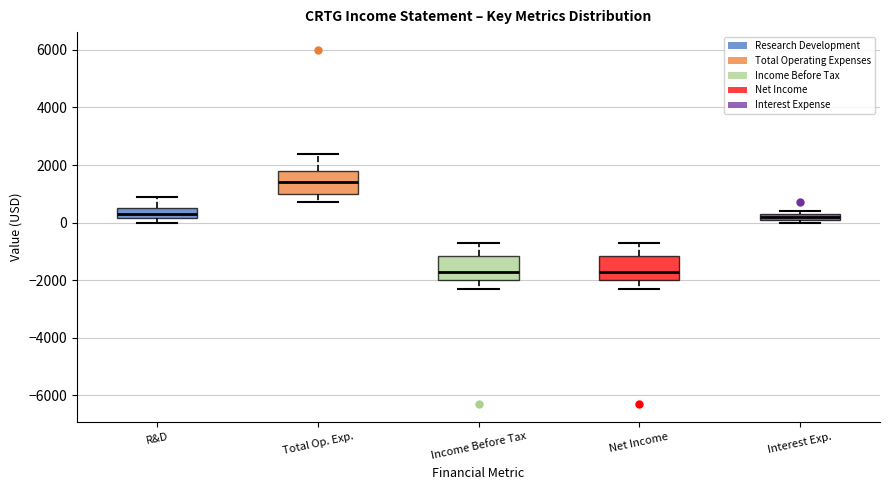

Which box has the highest median line?

Total Op. Exp.